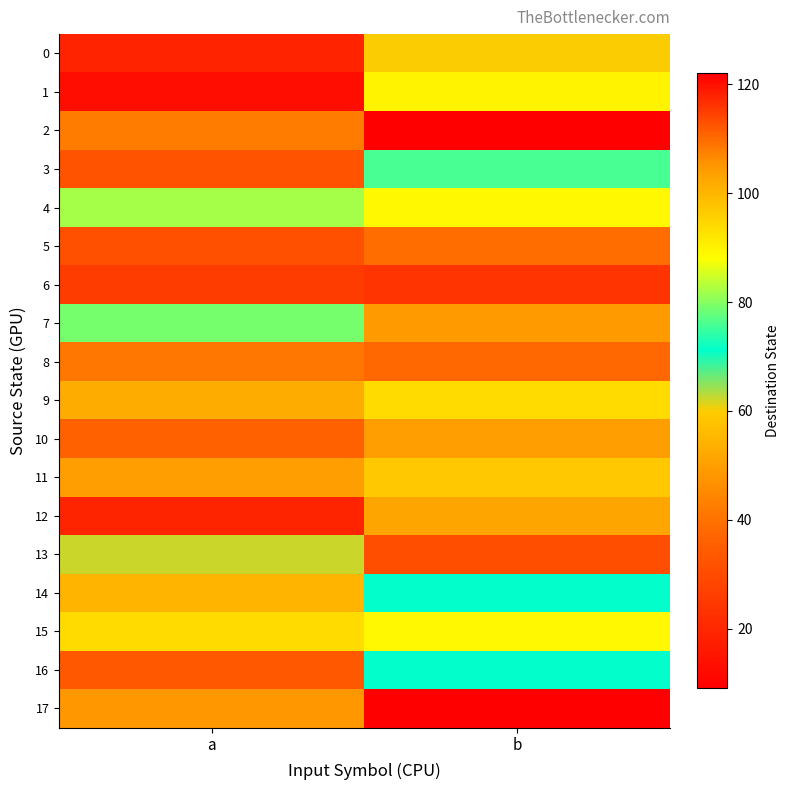

What is the maximum value shown in the chart?

122